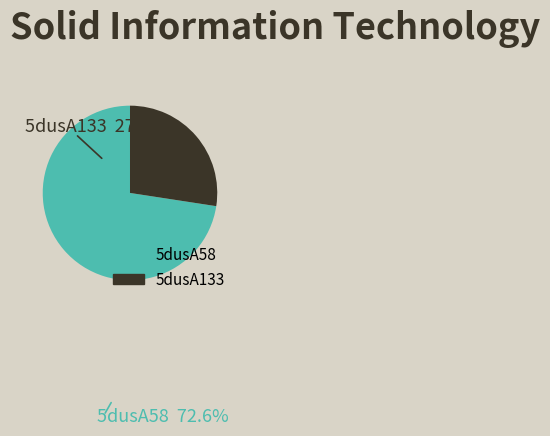

Which slice is the smallest?

5dusA133